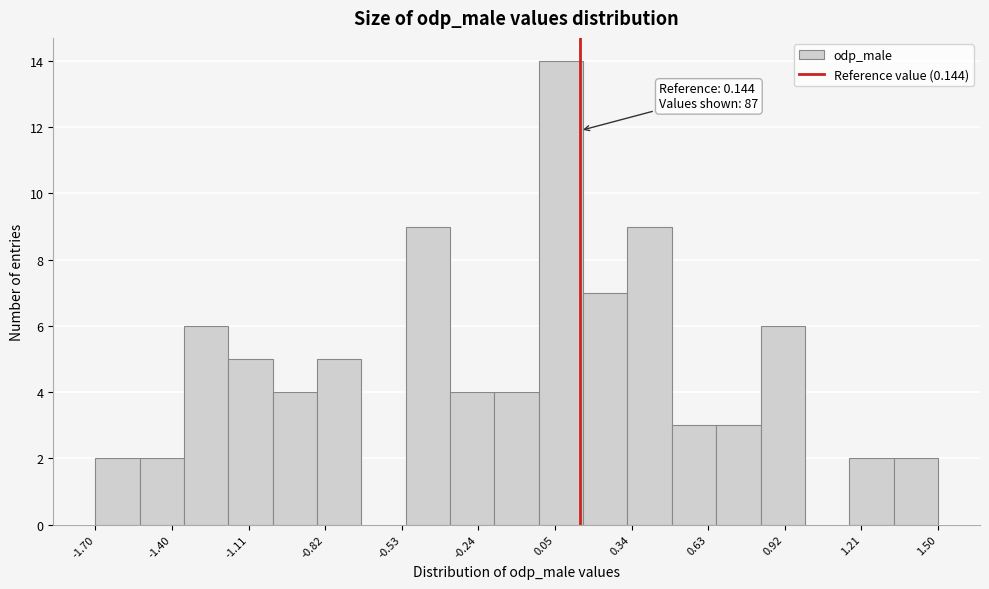

Around what value on the x-axis is the tallest bar? Give the approximate position of its centre, as read against the axis.

0.05